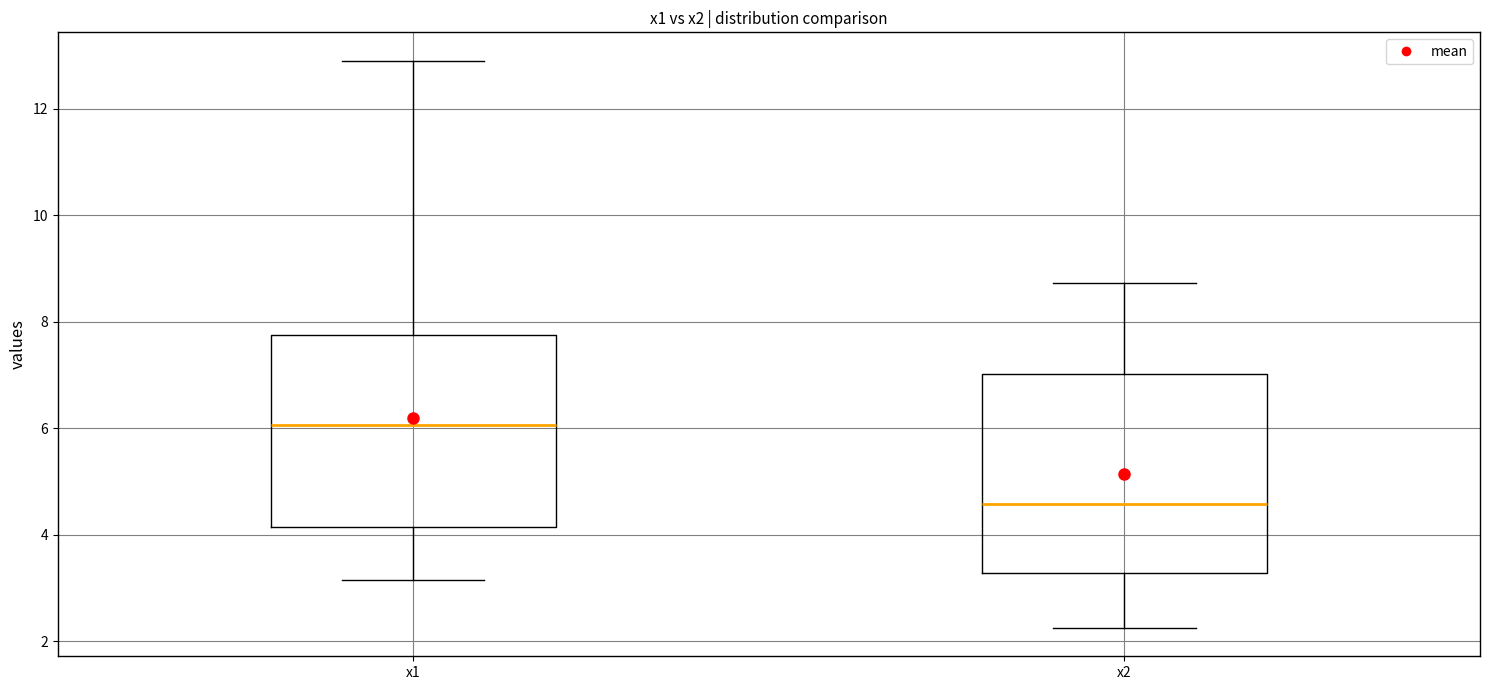

Which box has the lowest median line?

x2